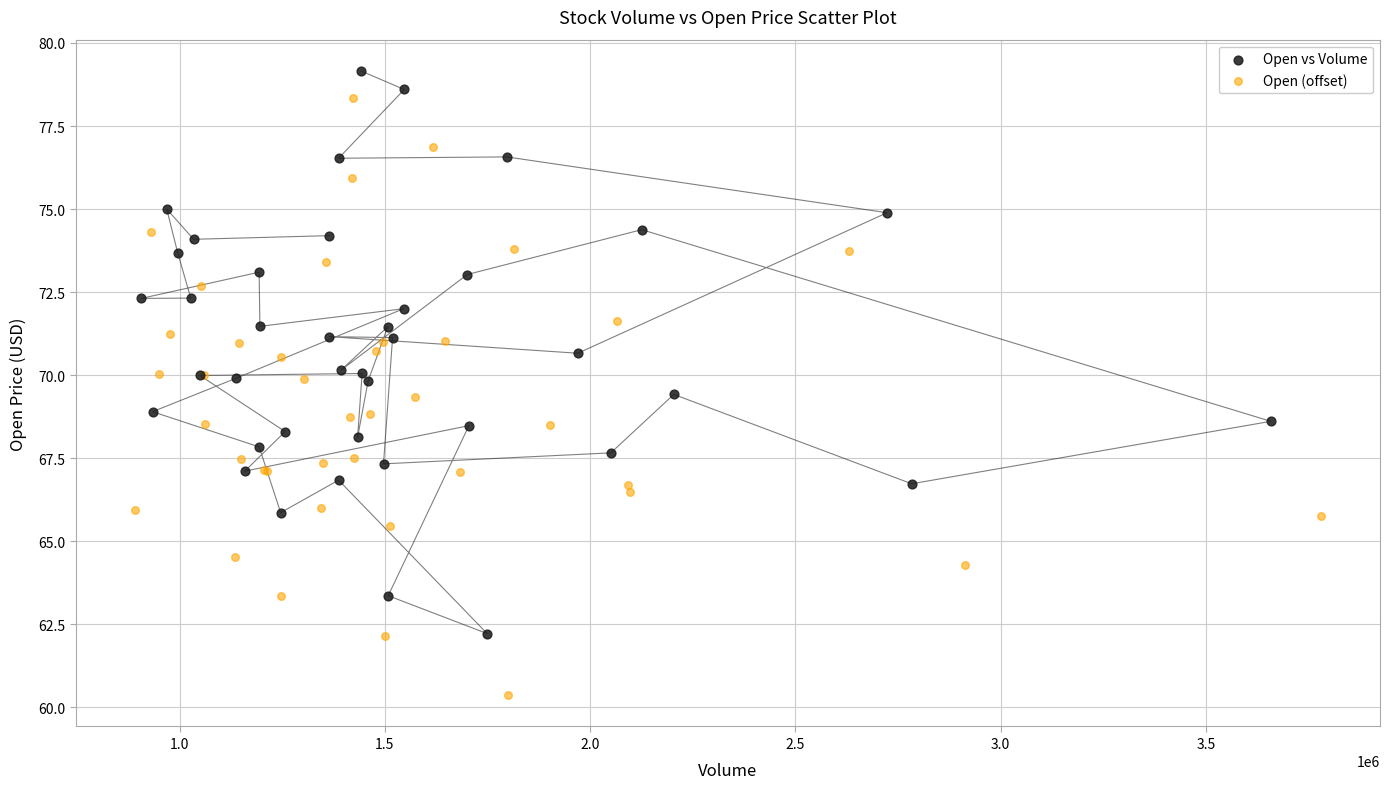

Which series has the largest Y range (max minus min)?

Open (offset)